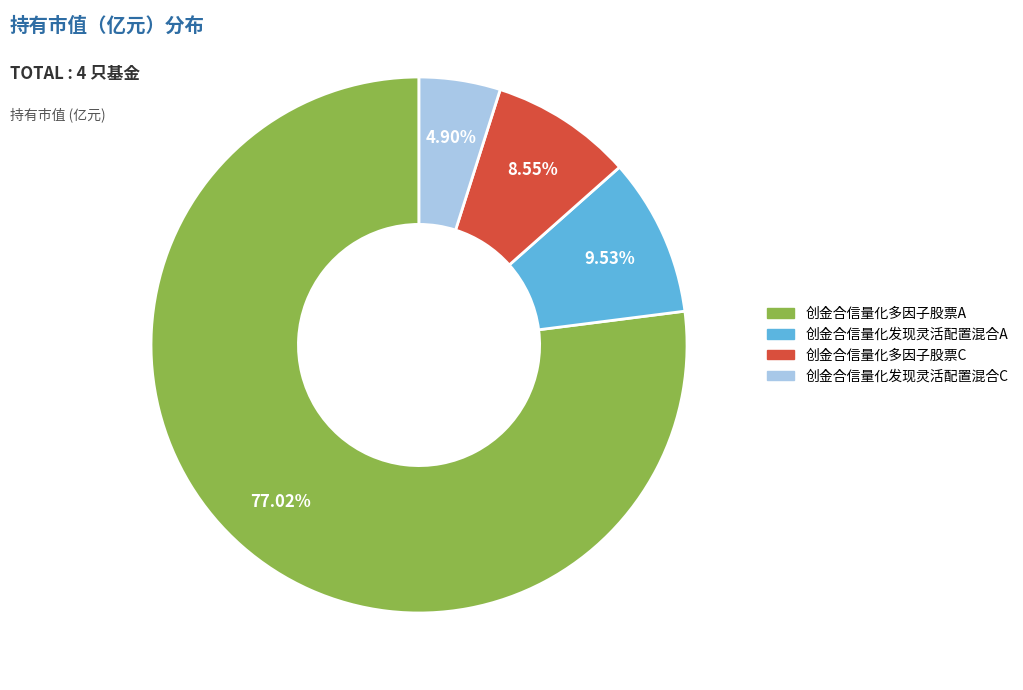

How many segments does this pie chart have?

4